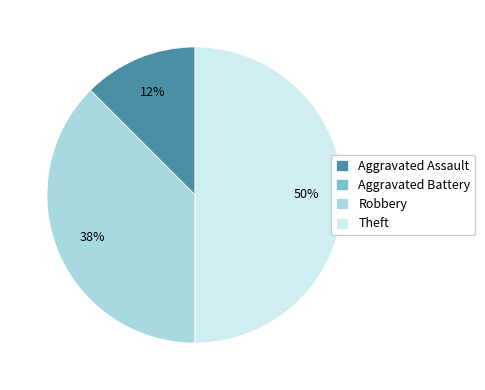

To the nearest percent, what is the difference between the largest and smallest slice percentages?

50%